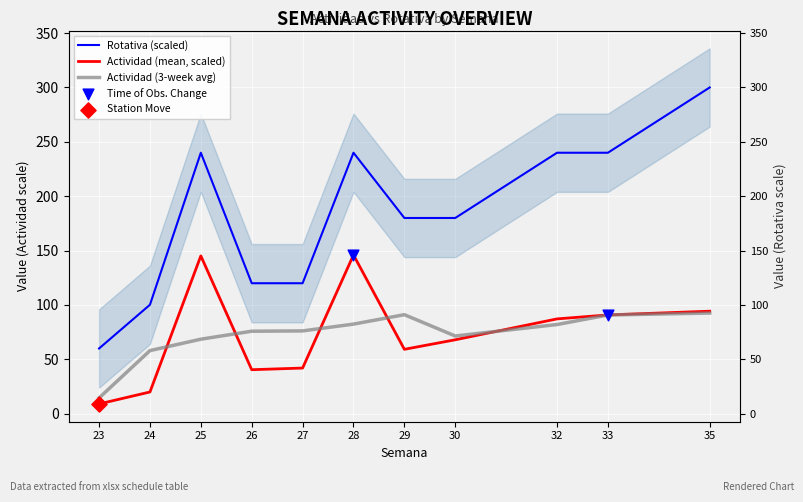

Which series has the largest total across all categories?

Rotativa